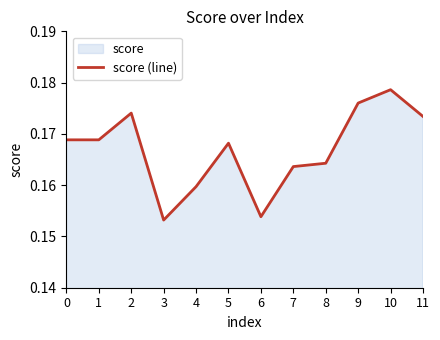

What is the value of the 7th point from the left?

0.2